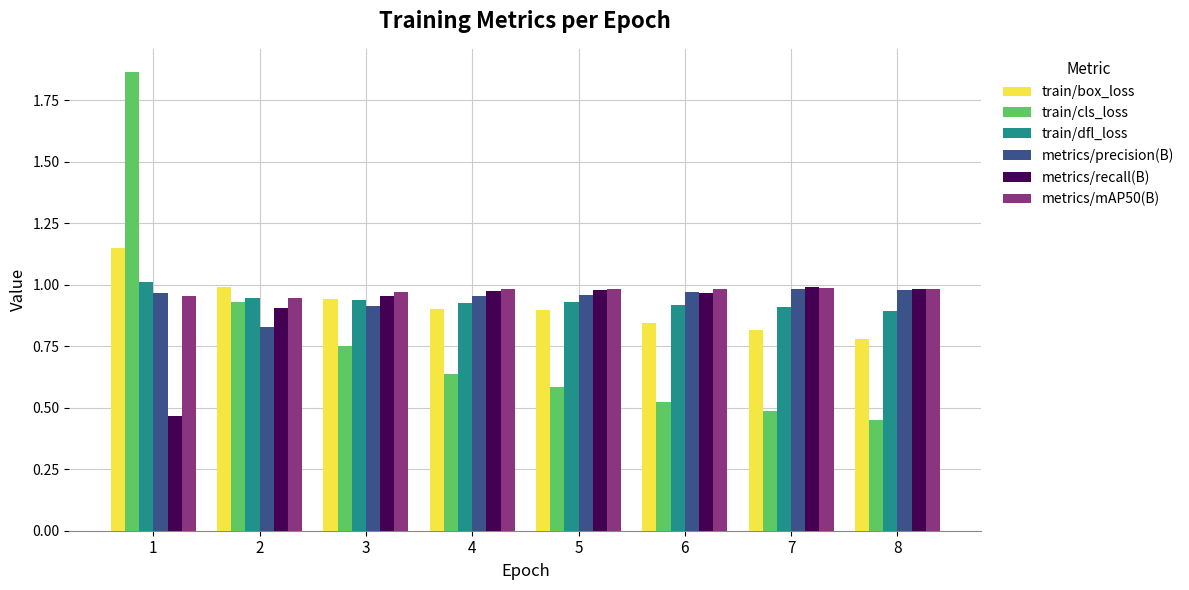

What are all the series names shown in the legend?

train/box_loss, train/cls_loss, train/dfl_loss, metrics/precision(B), metrics/recall(B), metrics/mAP50(B)